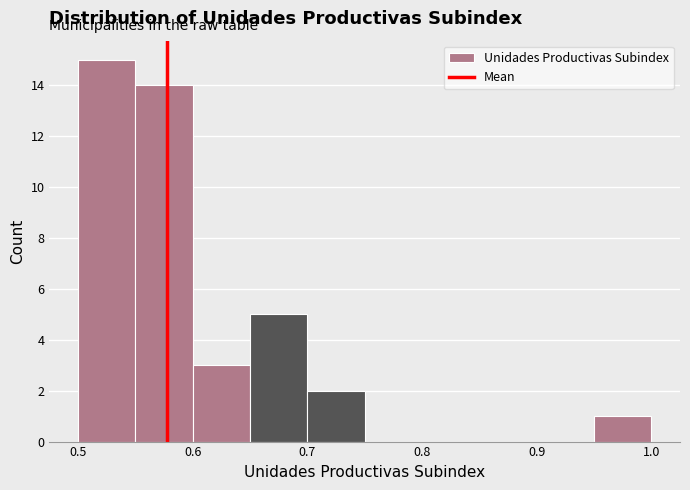

How tall is the bar that spans 0.60 to 0.65 on the x-axis? The values are not printed on the chart, so give them approximately, as read against the axis.

3